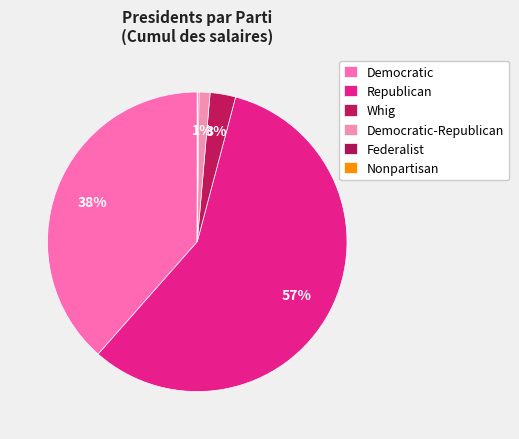

What is the largest slice in the pie chart?

Republican